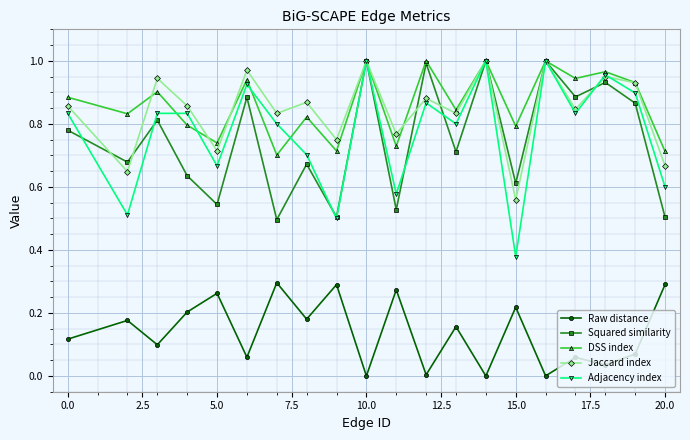

True or false: Raw distance and DSS index cross at least once.

False